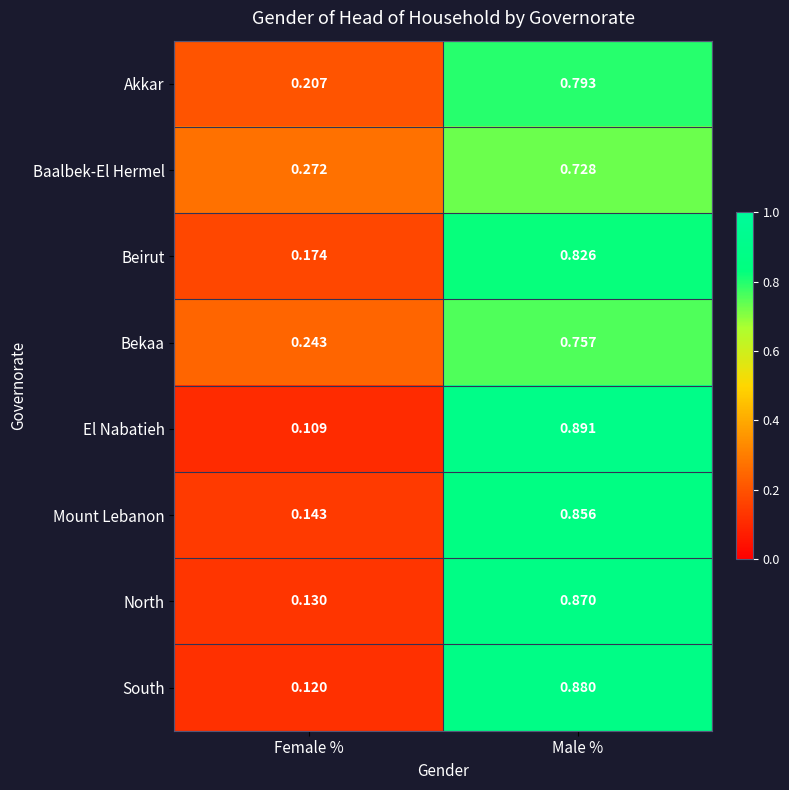

At which label does Beirut reach its peak?

Male %